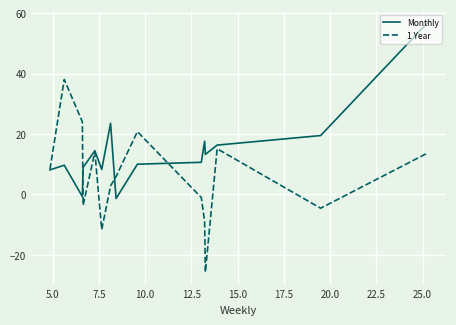

True or false: 1 Year and Monthly intersect in this chart.

True